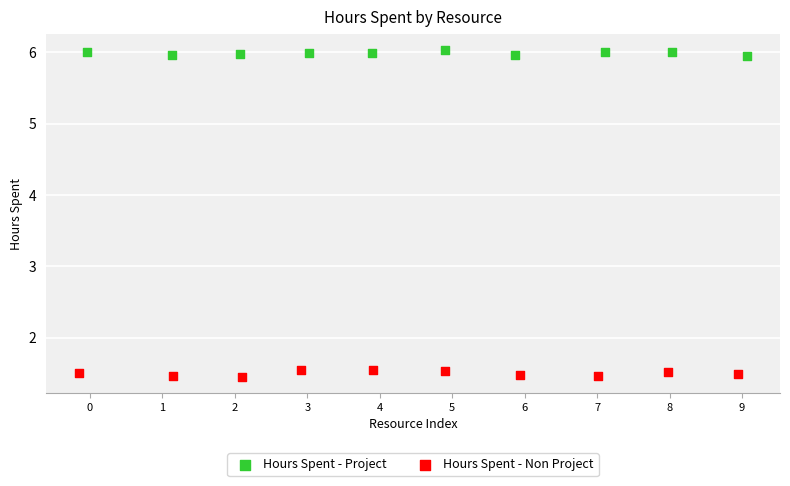

Which series contains the lowest Y value?

Hours Spent - Non Project